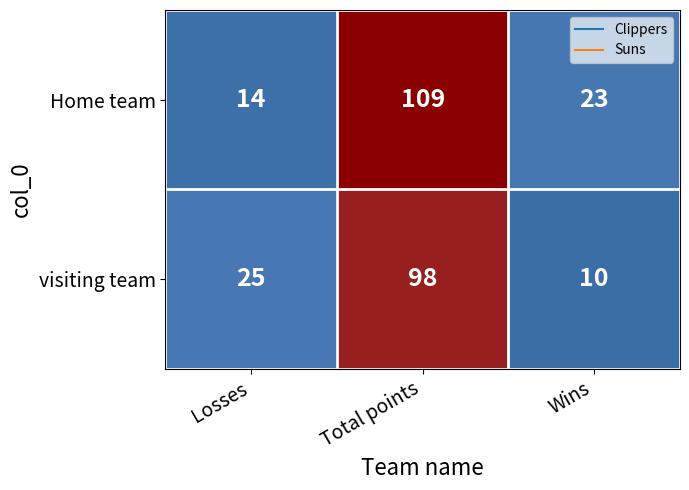

Which category has the lowest value across all series?

Wins